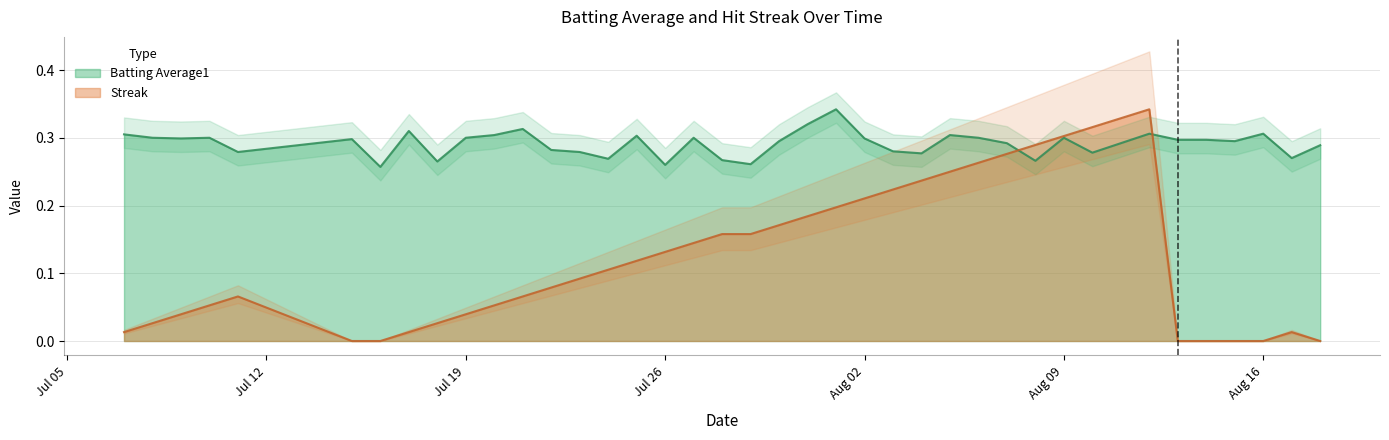

List the series in order of their overall mean, lowest first.

Streak, Batting Average1